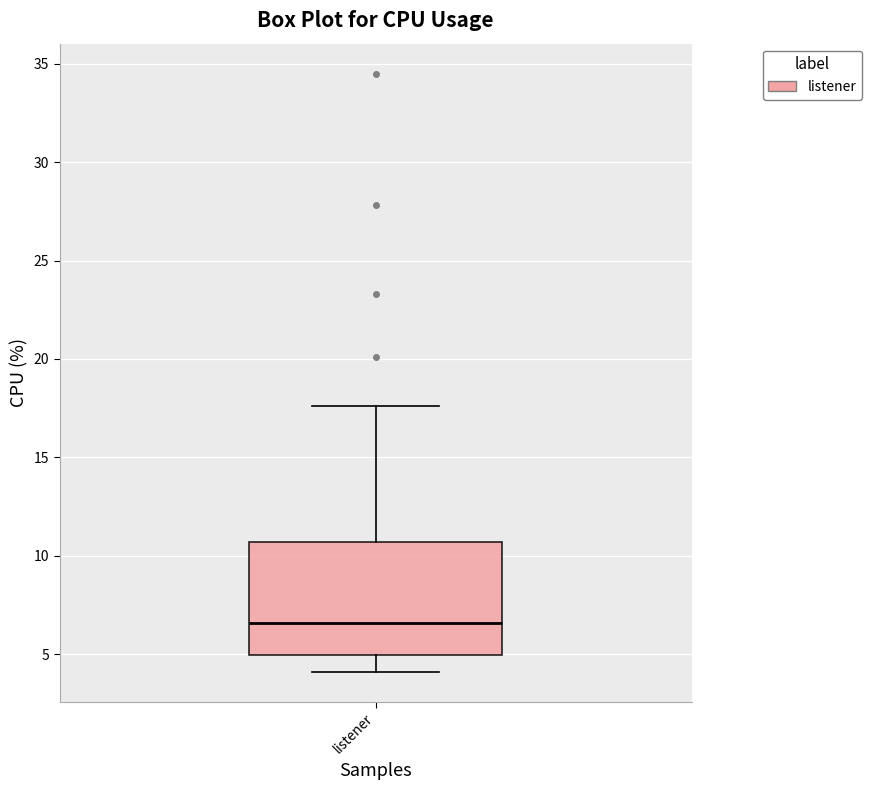

Read this box plot against the y-axis: the position of the median line, the range covered by the box, and the ends of both whiskers. The values are not printed on the chart, so give them approximately, as read against the axis.

median 6.5, box 5.0 to 10.5, whiskers 4.0 to 17.5